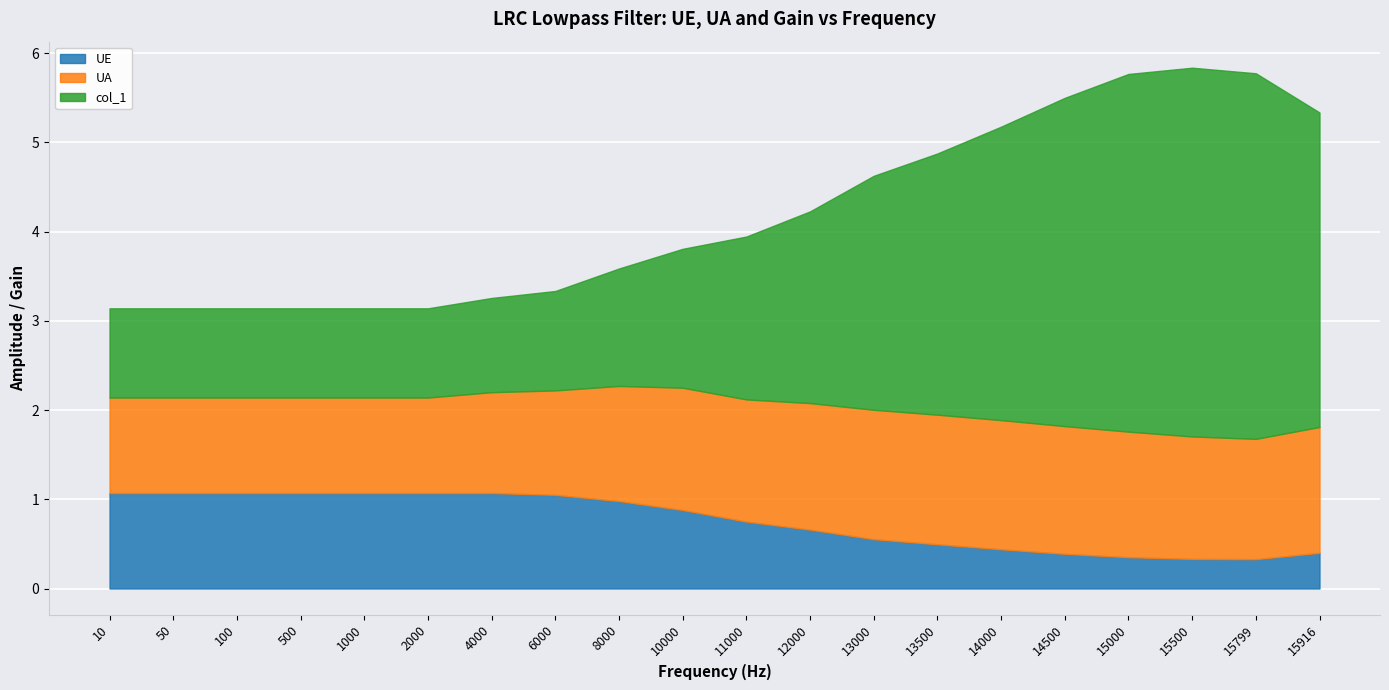

At which label does UA reach its peak?

13500